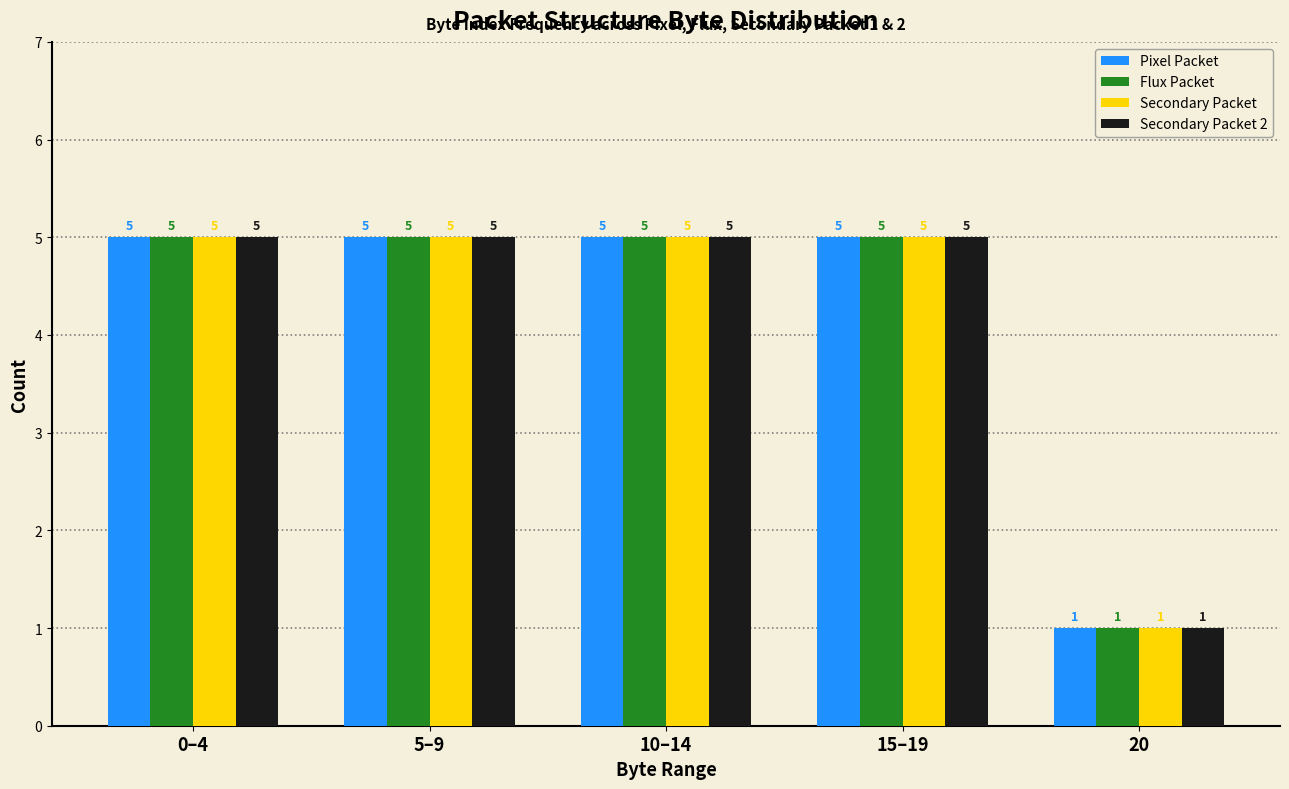

Reading left to right, list all the values displayed in this chart.

Pixel Packet: 5	5	5	5	1
Flux Packet: 5	5	5	5	1
Secondary Packet: 5	5	5	5	1
Secondary Packet 2: 5	5	5	5	1